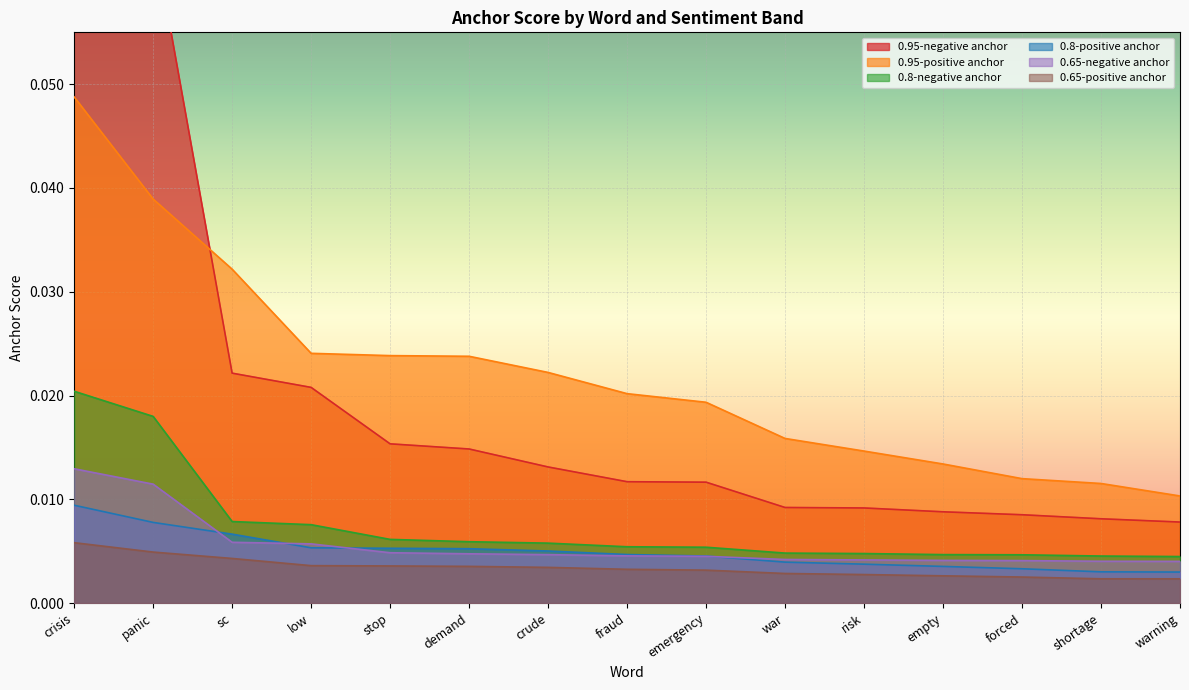

Does the chart display data point markers on the line(s)?

No